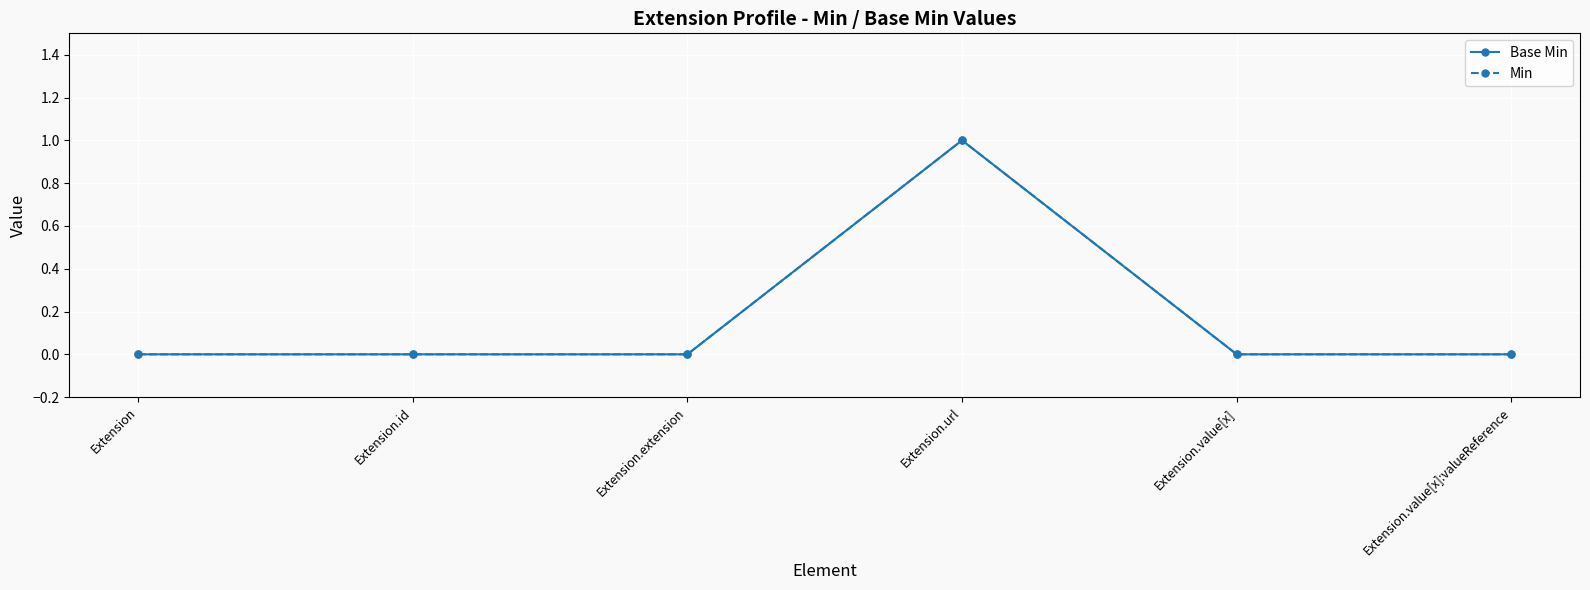

True or false: Base Min and Min cross at least once.

False